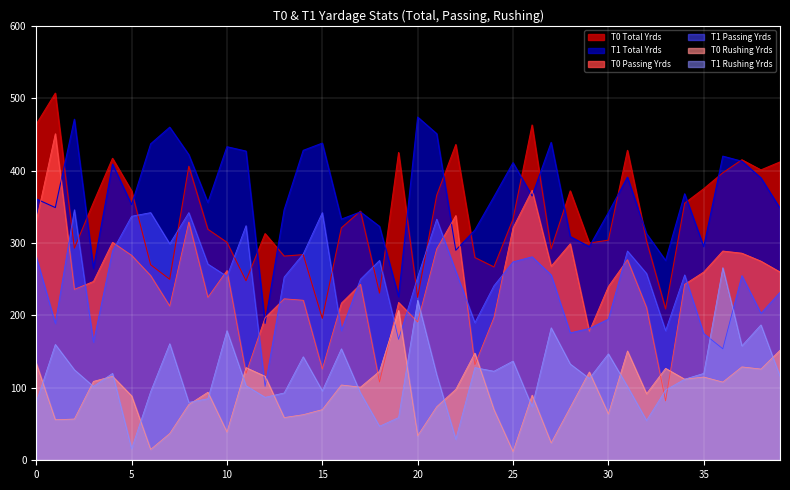

What is the maximum value shown in the chart?

507